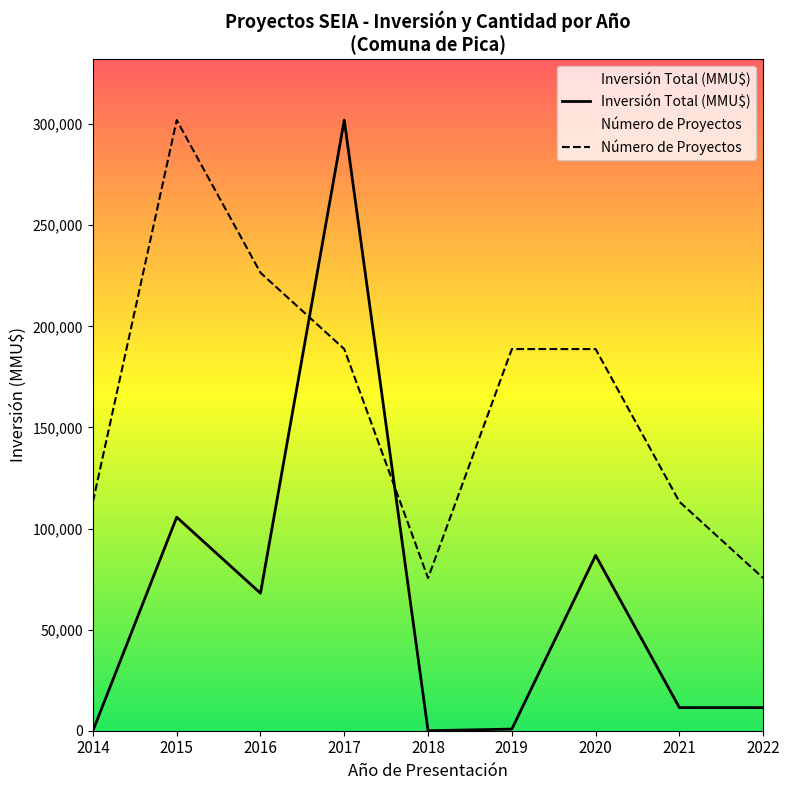

True or false: Inversión Total (MMU$) and Número de Proyectos cross at least once.

True